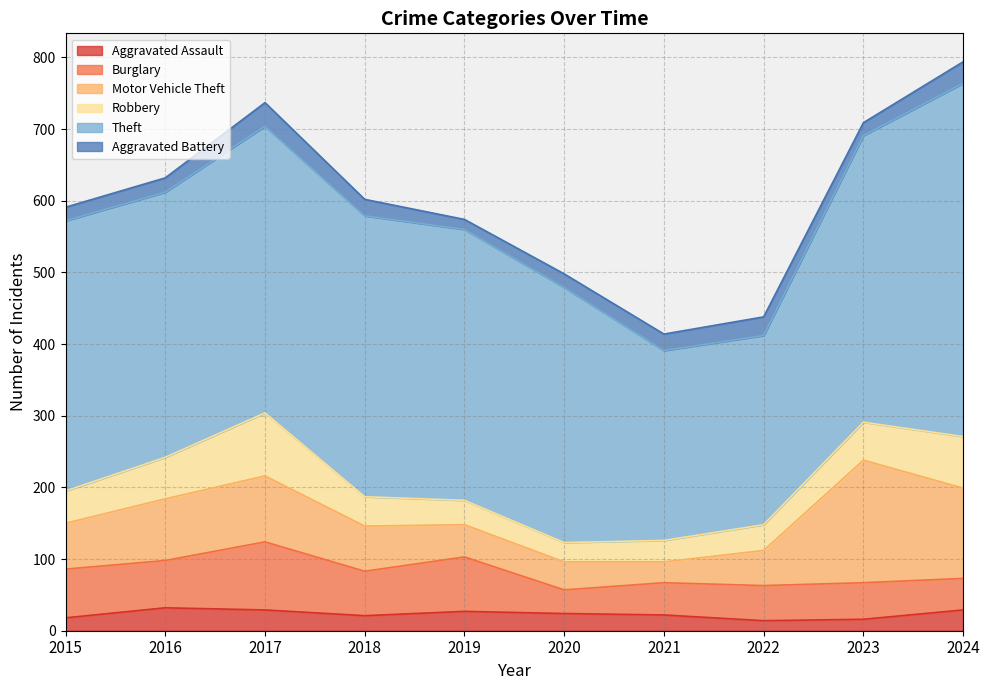

What is the sum of the Robbery values at 2015 and 2017?

133